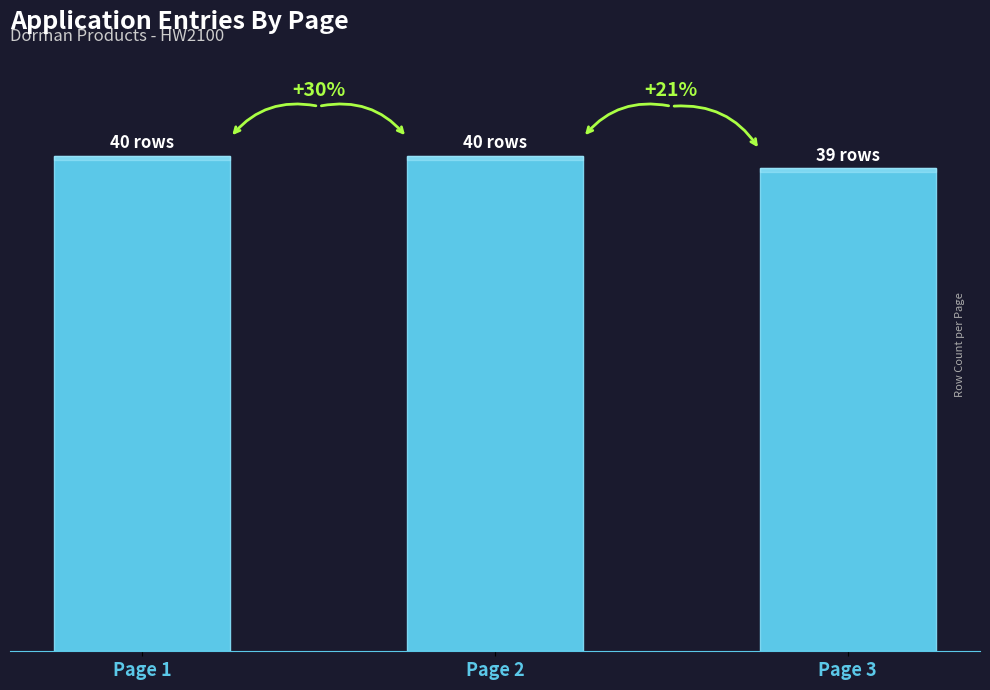

Are the bars horizontal?

No